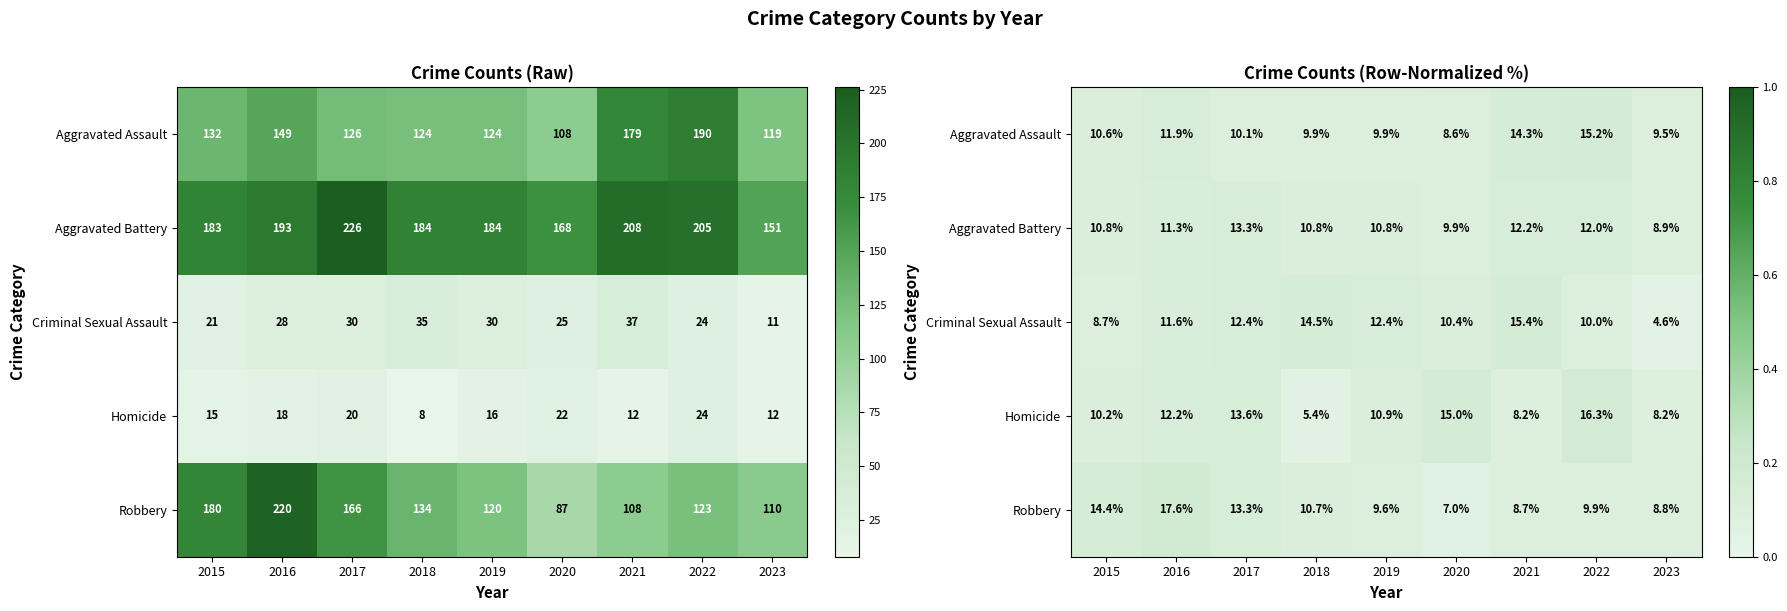

What is the spread (max minus min) of values at 2018?

0.1